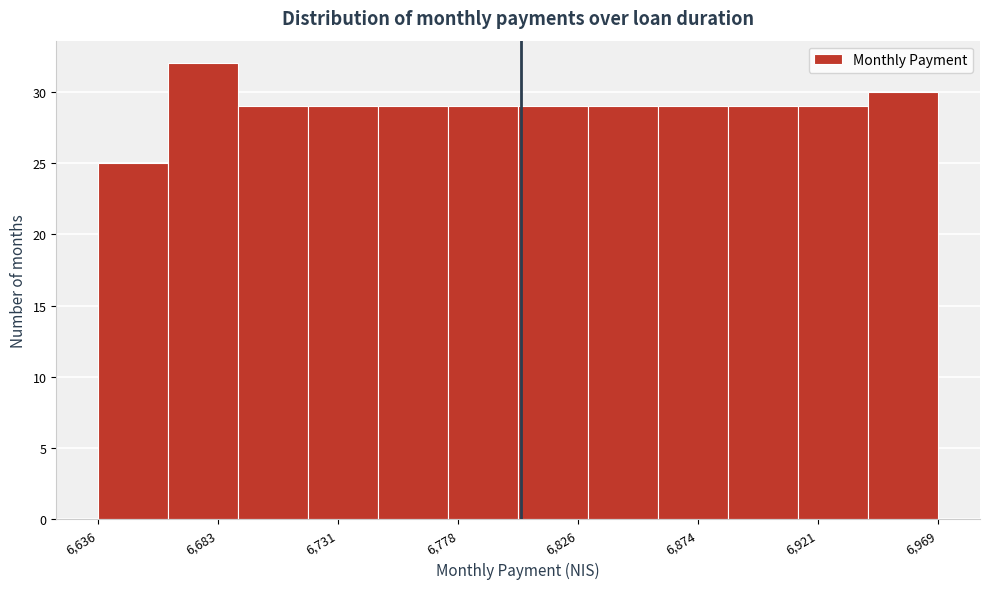

Reading left to right, transcribe this chart: for each bar, give the range it covers on the x-axis and its height. Neither the bar edges nor the heights are printed on the chart, so give them approximately, as read against the axes.

6635 to 6665: 25
6665 to 6690: 32
6690 to 6720: 29
6720 to 6745: 29
6745 to 6775: 29
6775 to 6800: 29
6800 to 6830: 29
6830 to 6860: 29
6860 to 6885: 29
6885 to 6915: 29
6915 to 6940: 29
6940 to 6970: 30